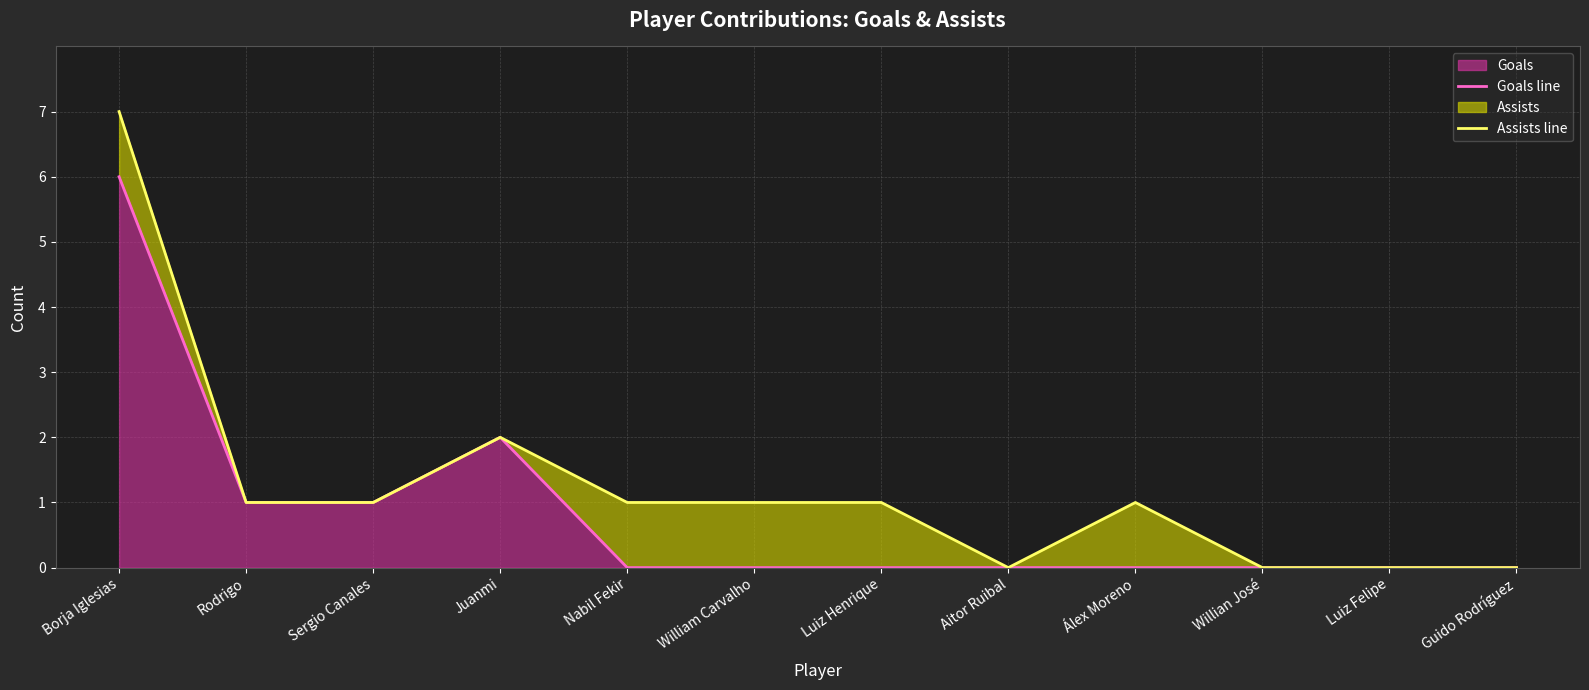

What is the sum of all Assists line values?

15